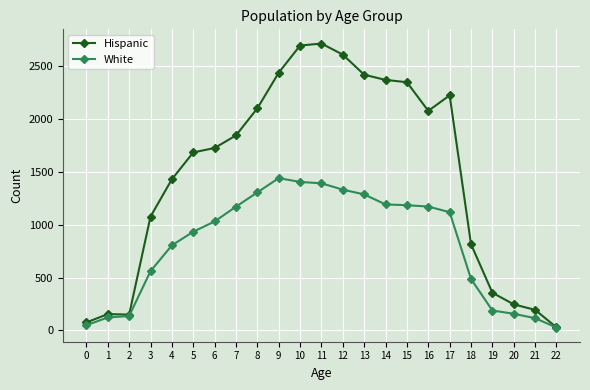

What is the difference between the Hispanic values at 2 and 18?

666